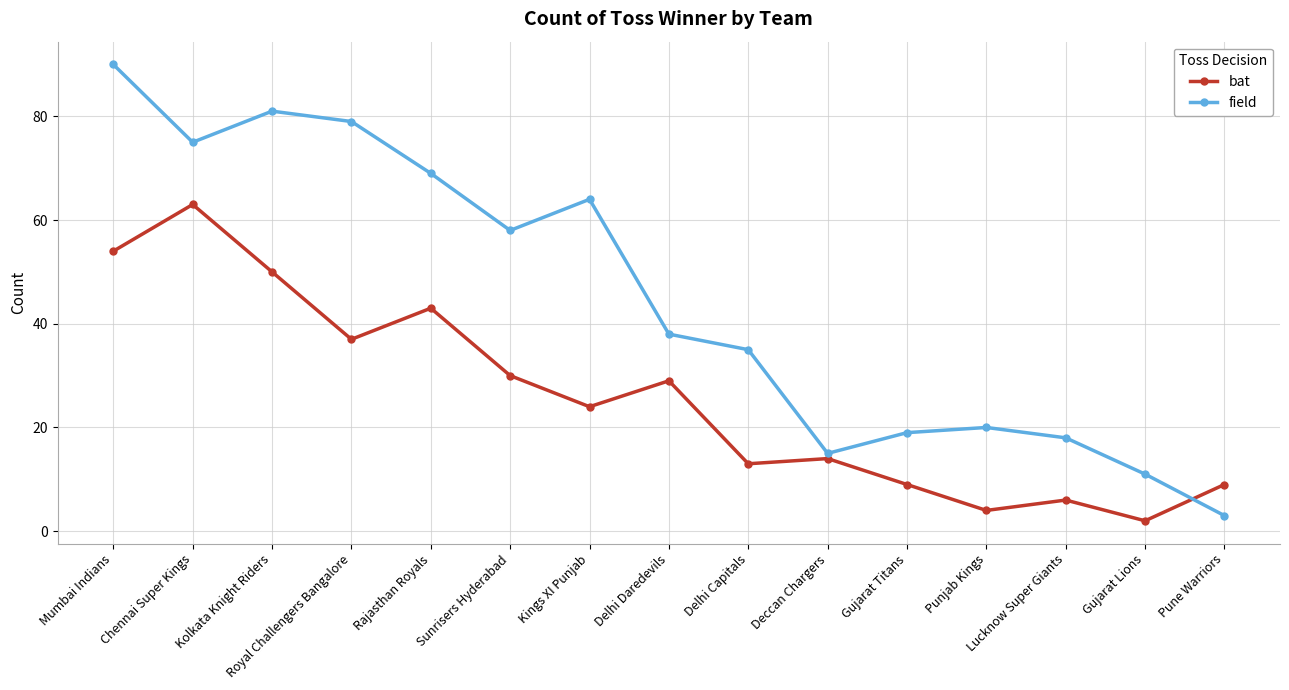

Reading left to right, what are all the values shown in this chart?

bat: 54	63	50	37	43	30	24	29	13	14	9	4	6	2	9
field: 90	75	81	79	69	58	64	38	35	15	19	20	18	11	3